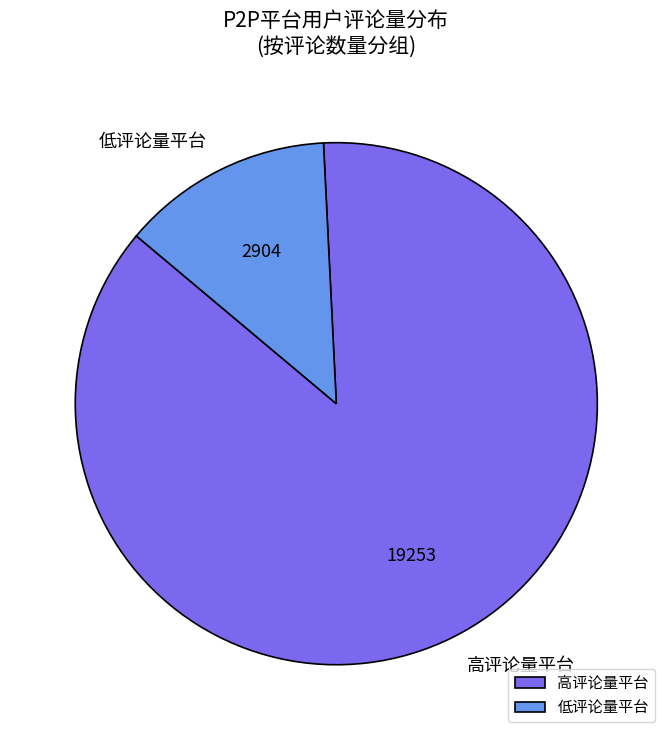

Which has a higher value, 高评论量平台 or 低评论量平台?

高评论量平台